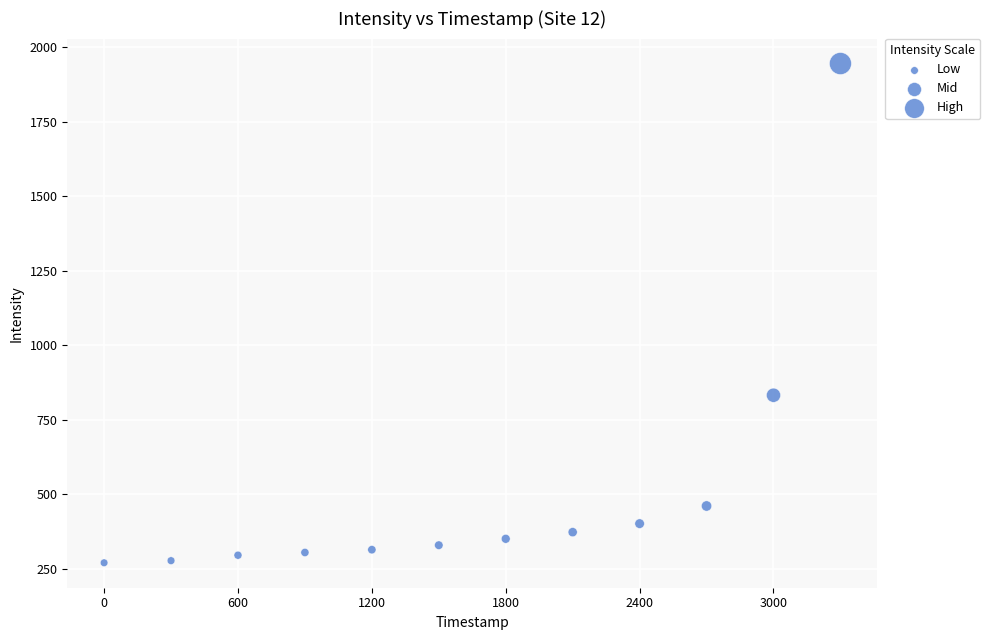

What Y value in the scatter plot is closest to 1108?

832.7